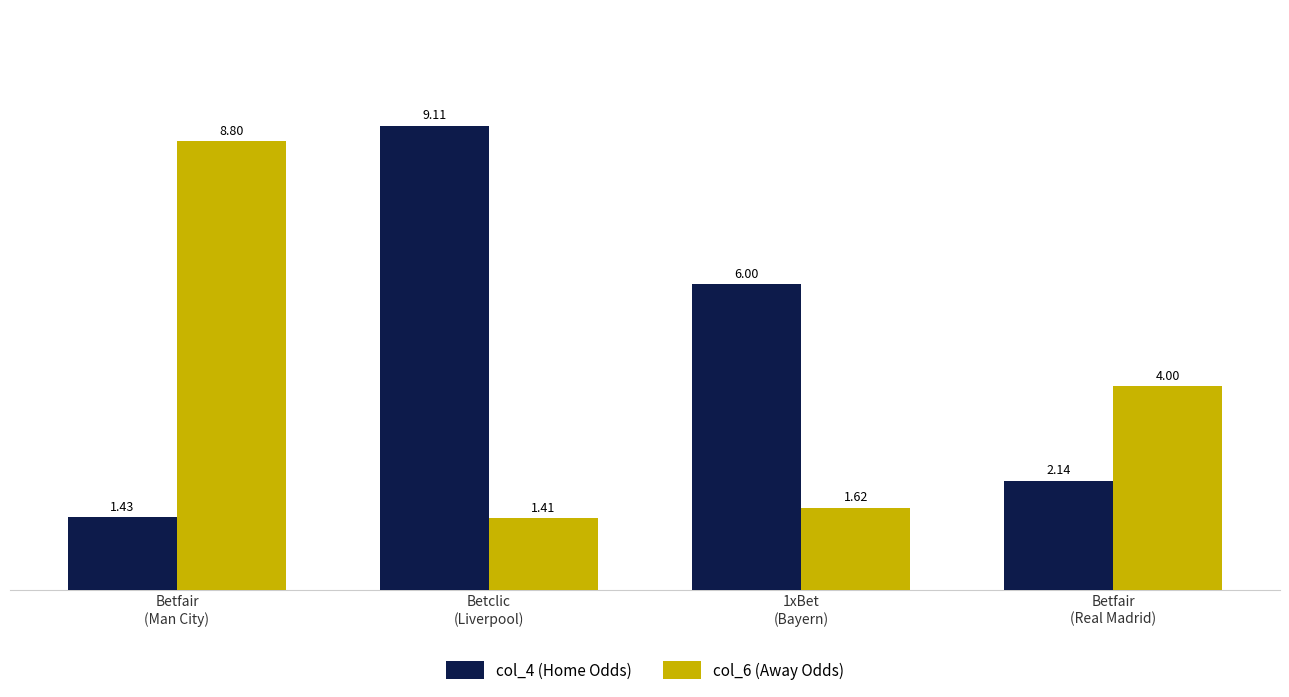

Which series has the largest total across all categories?

col_4 (Home Odds)